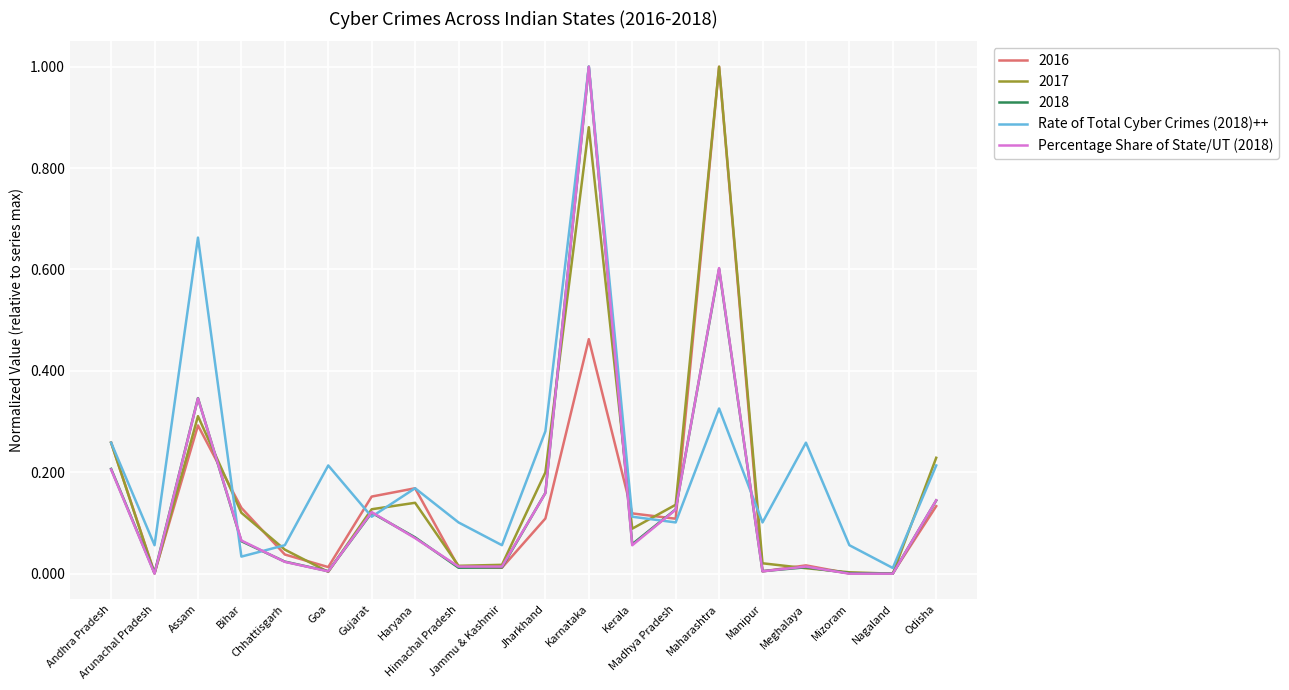

What is the total value across all series at Bihar?

0.4